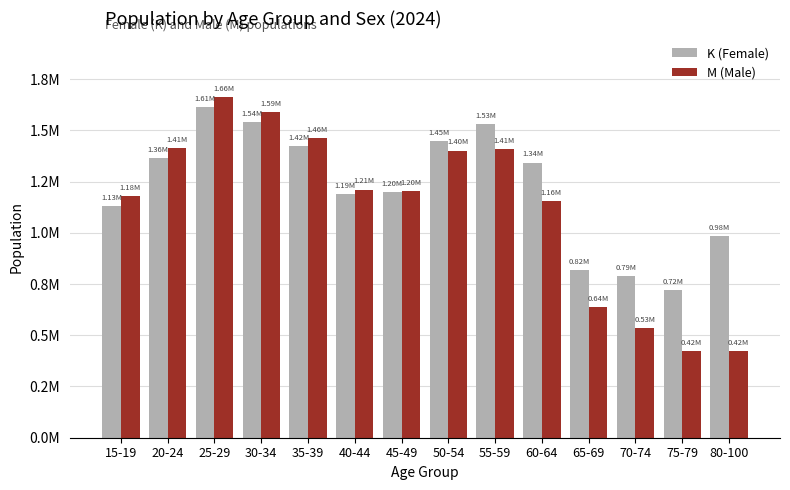

What are all the series names shown in the legend?

K (Female), M (Male)